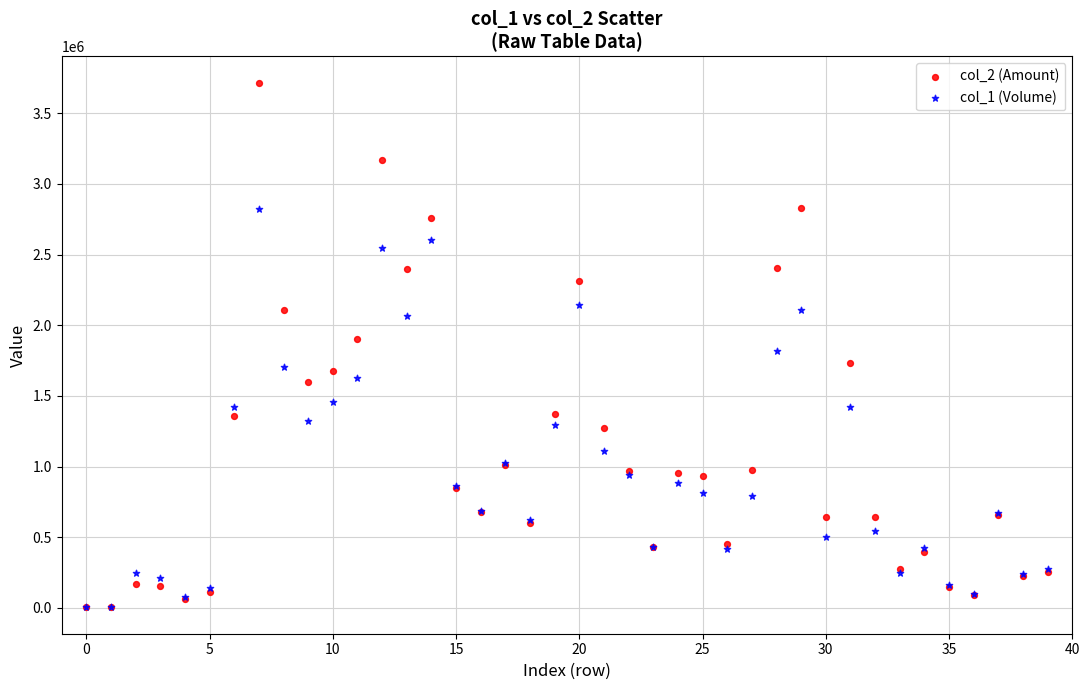

What are all the series names shown in the legend?

col_2 (Amount), col_1 (Volume)